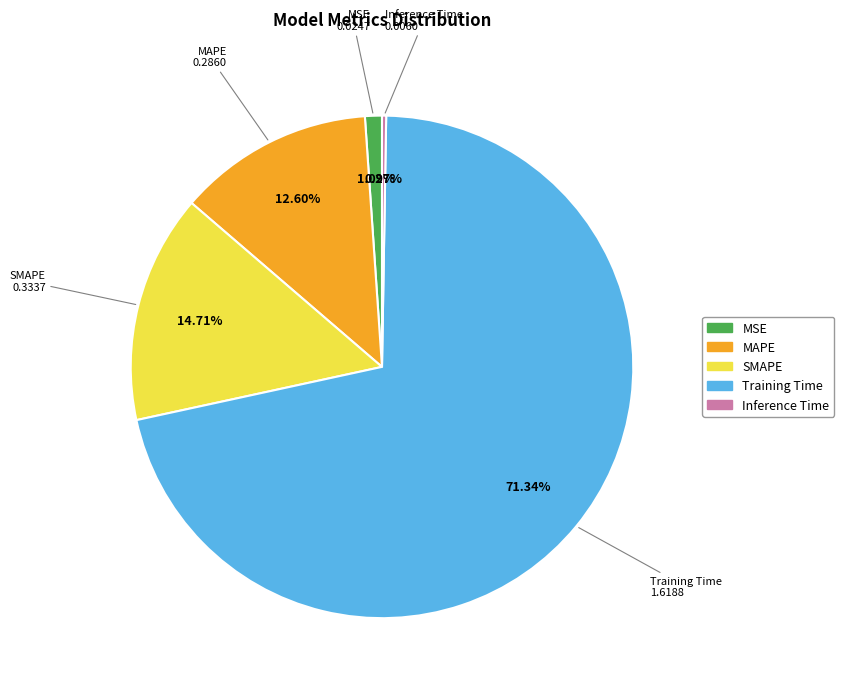

To the nearest percent, what percentage of the pie is SMAPE?

15%